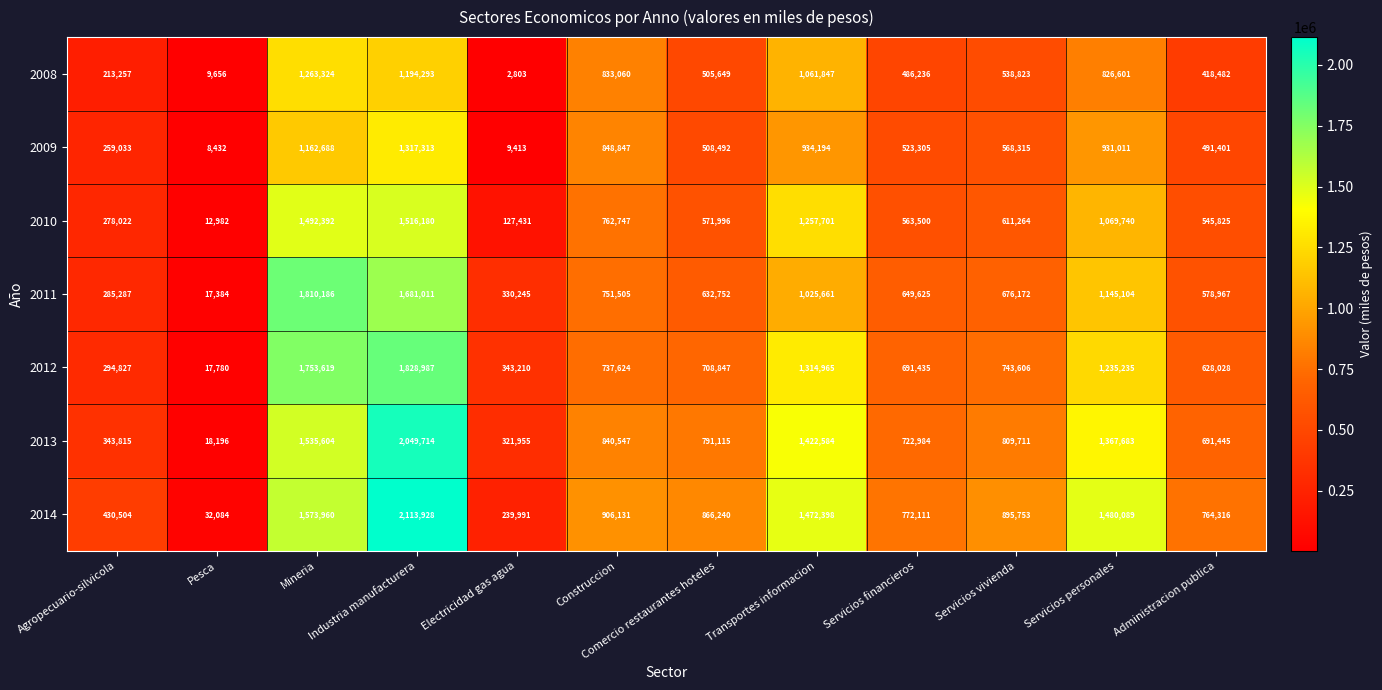

Rank the series at Agropecuario-silvicola from lowest to highest value.

2008, 2009, 2010, 2011, 2012, 2013, 2014